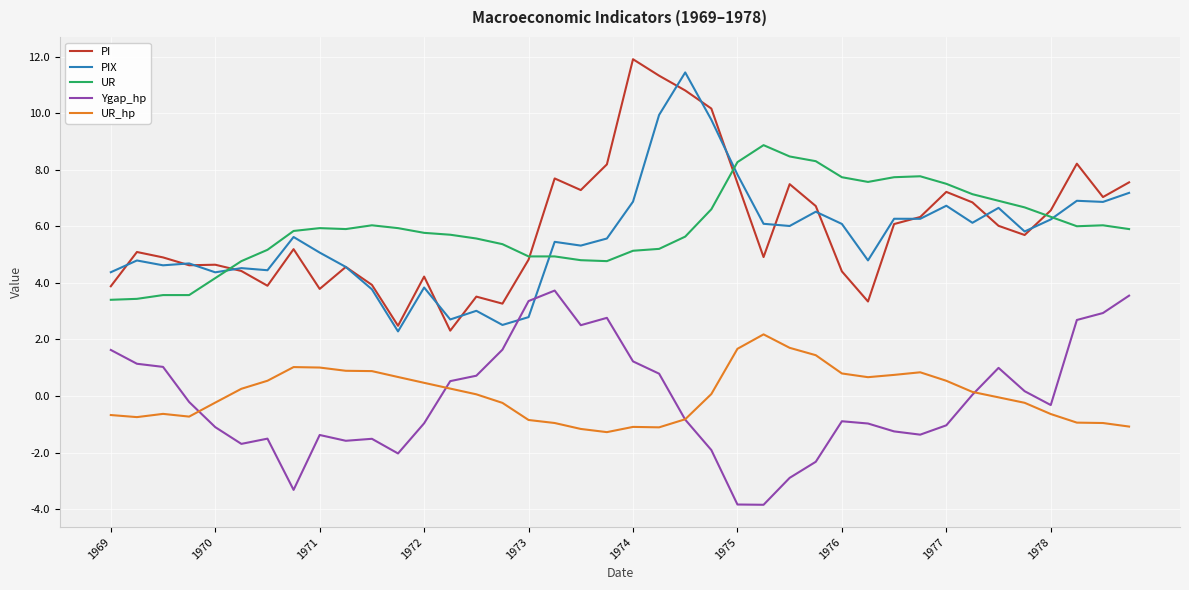

Which series has the largest range (max minus min)?

PI